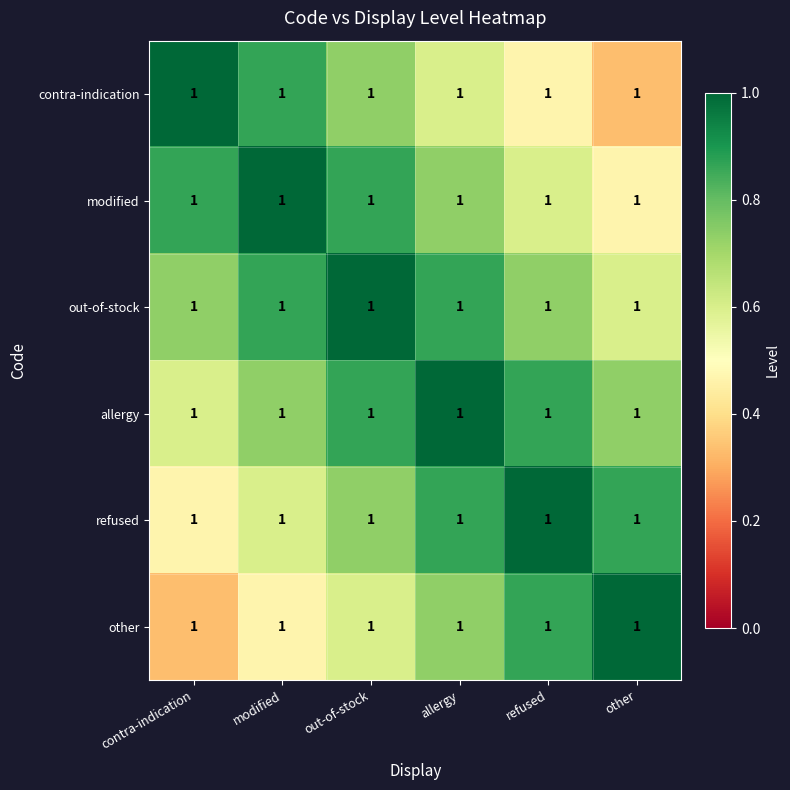

Reading right to left, extract all data points from this chart.

contra-indication: other=1.0	refused=1.0	allergy=1.0	out-of-stock=1.0	modified=1.0	contra-indication=1.0
modified: other=1.0	refused=1.0	allergy=1.0	out-of-stock=1.0	modified=1.0	contra-indication=1.0
out-of-stock: other=1.0	refused=1.0	allergy=1.0	out-of-stock=1.0	modified=1.0	contra-indication=1.0
allergy: other=1.0	refused=1.0	allergy=1.0	out-of-stock=1.0	modified=1.0	contra-indication=1.0
refused: other=1.0	refused=1.0	allergy=1.0	out-of-stock=1.0	modified=1.0	contra-indication=1.0
other: other=1.0	refused=1.0	allergy=1.0	out-of-stock=1.0	modified=1.0	contra-indication=1.0